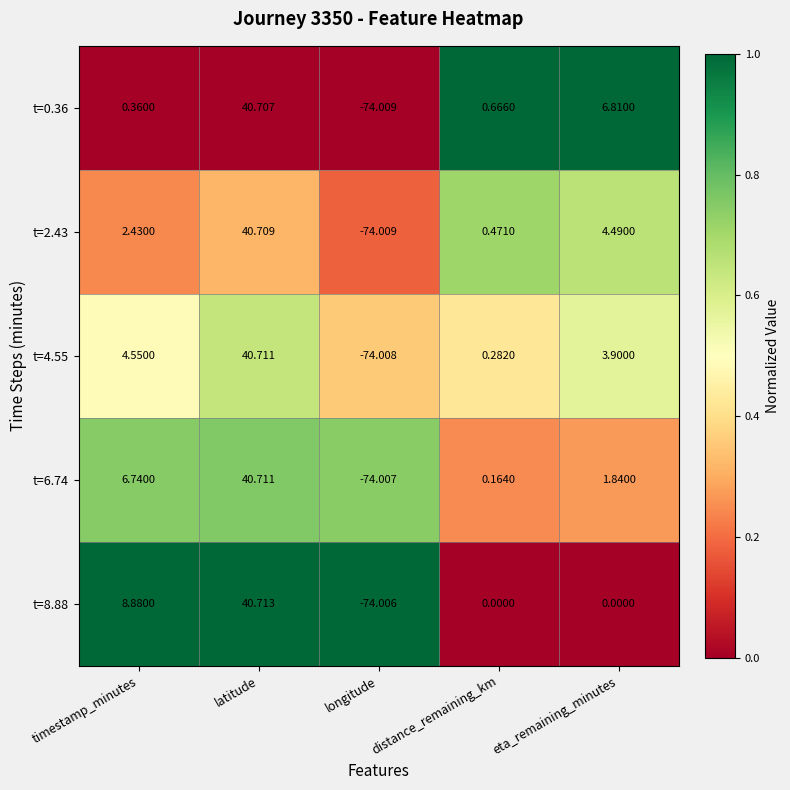

Where does the t=6.74 series first go above 1?

timestamp_minutes